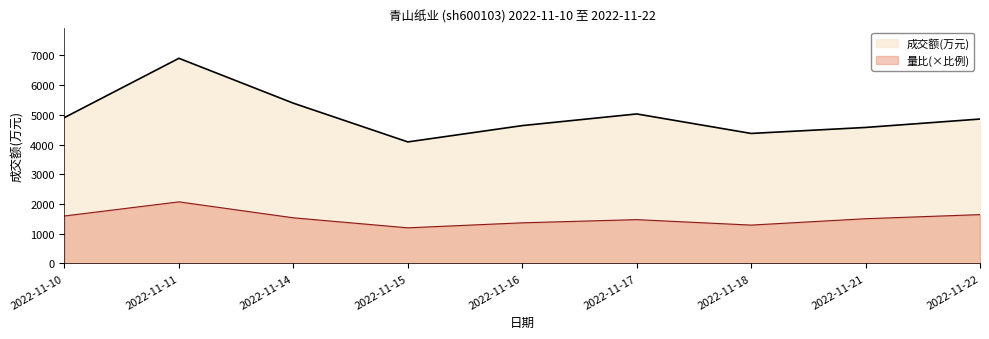

How many distinct data groups are displayed?

2